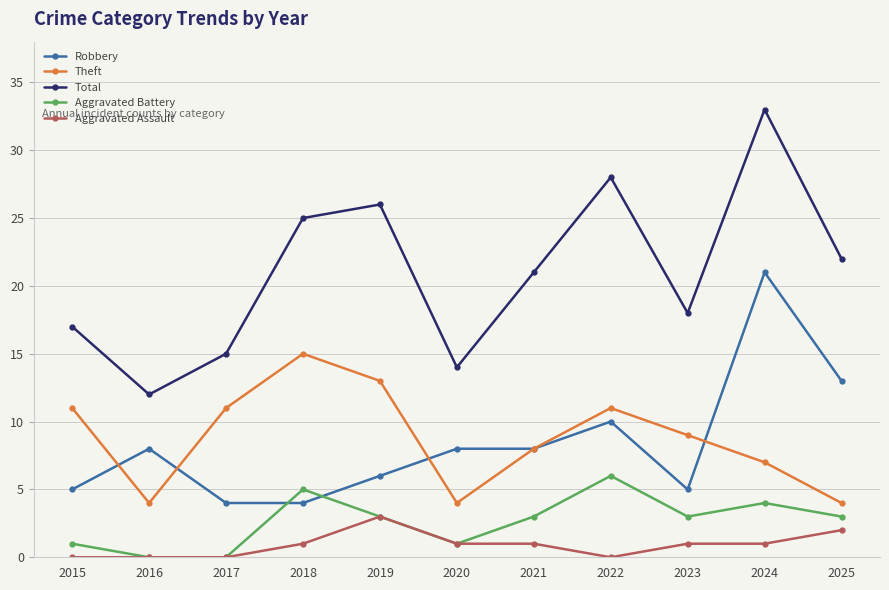

How many interior local peaks does the Aggravated Battery series have?

3